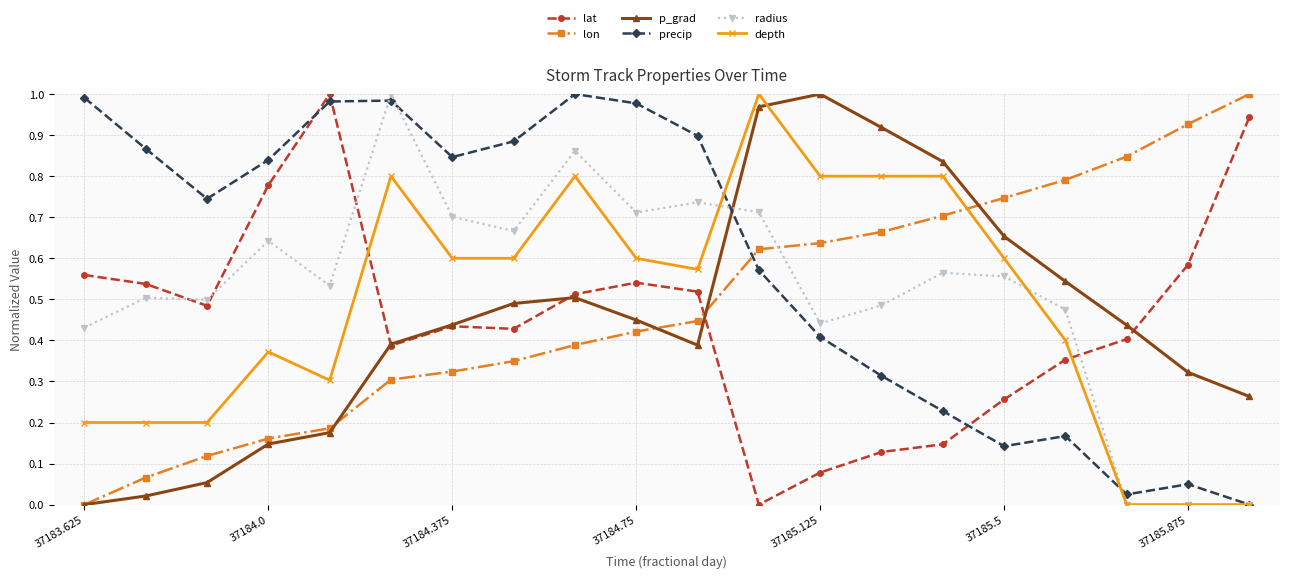

How many intersections are there between lon and lat?

1